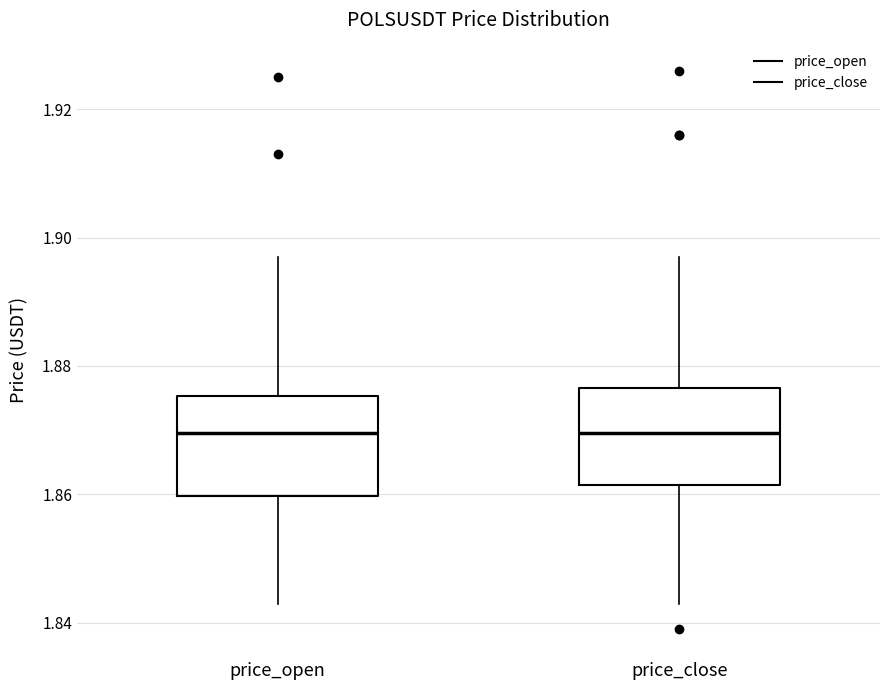

Reading left to right, transcribe this box plot: for each box, give where its median line is, the range the box spans, and where its two whiskers end, as read against the y-axis. The values are not printed on the chart, so give them approximately, as read against the axis.

price_open: median 1.870, box 1.860 to 1.876, whiskers 1.844 to 1.898
price_close: median 1.870, box 1.862 to 1.876, whiskers 1.844 to 1.898